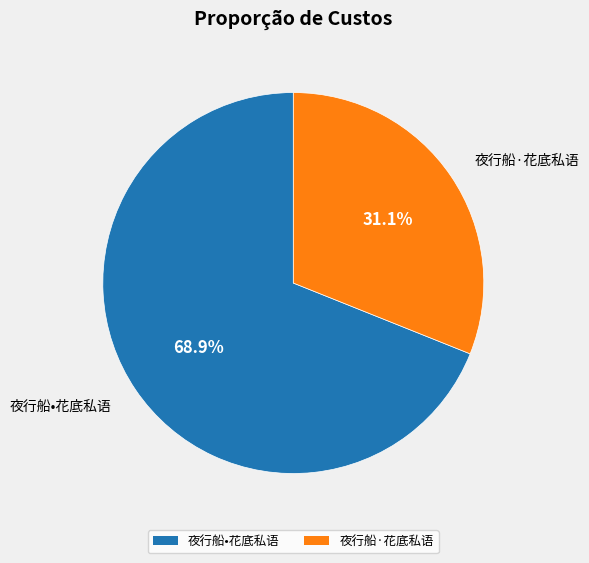

Rank the categories by value from lowest to highest.

夜行船·花底私语, 夜行船•花底私语